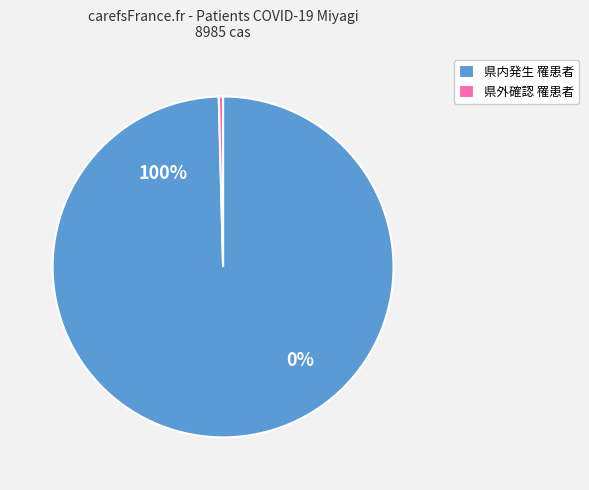

Does 県内発生 罹患者 represent more than half of the total?

Yes